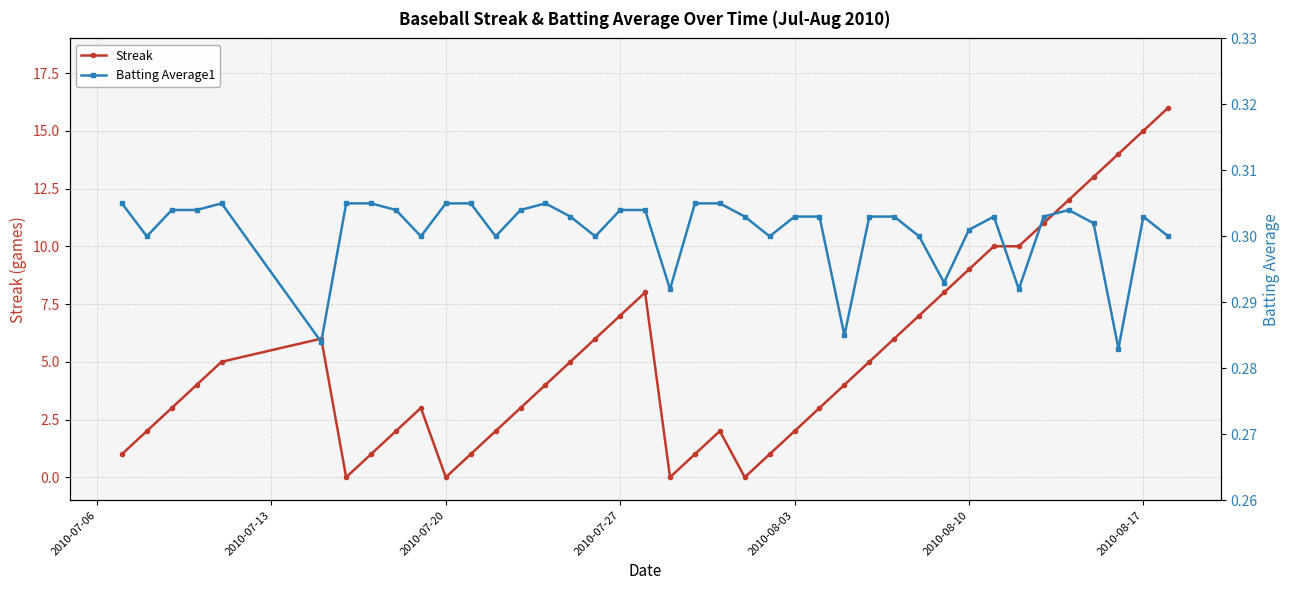

True or false: Streak has more than 0 points higher than both neighbors.

True